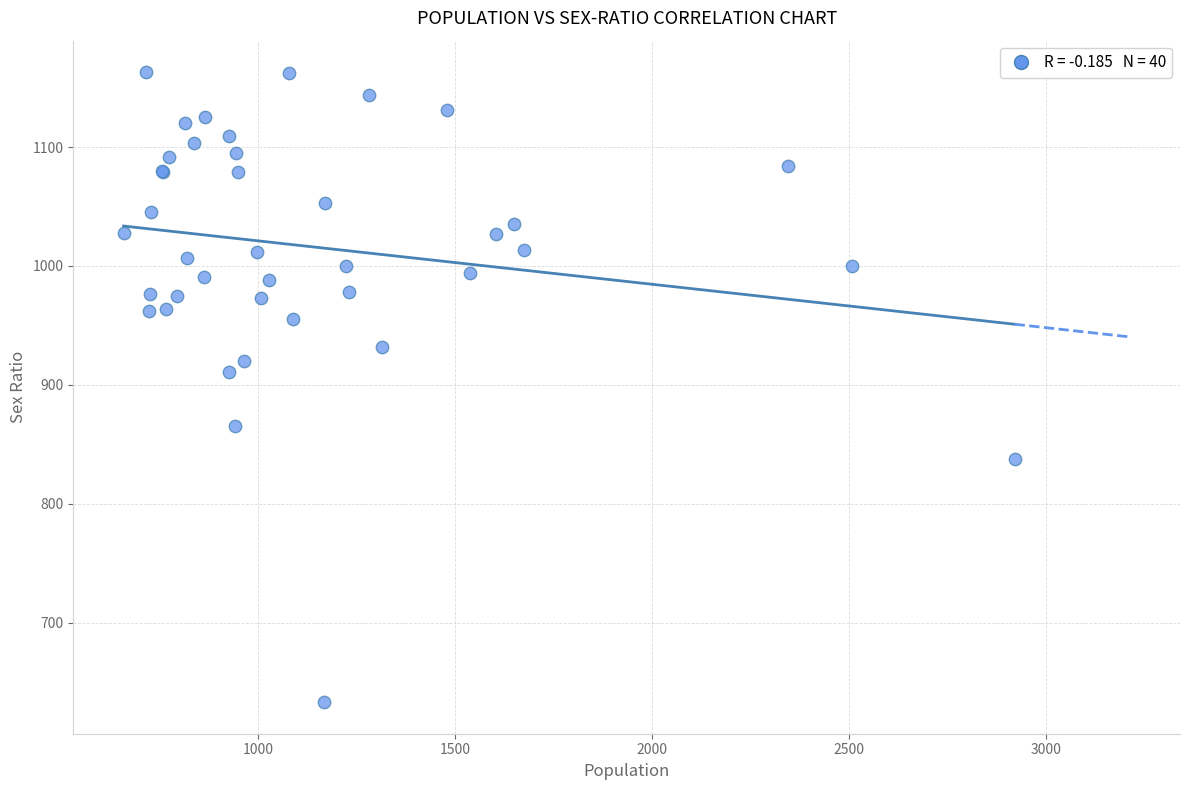

What Y value in the scatter plot is closest to 898?

911